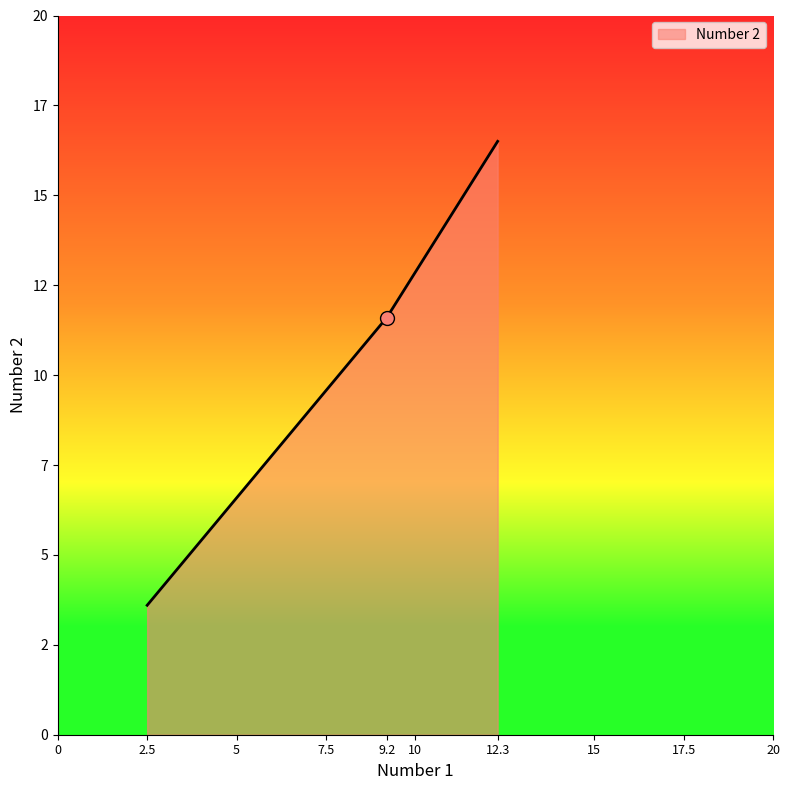

Is this an area chart (filled region under the line)?

Yes